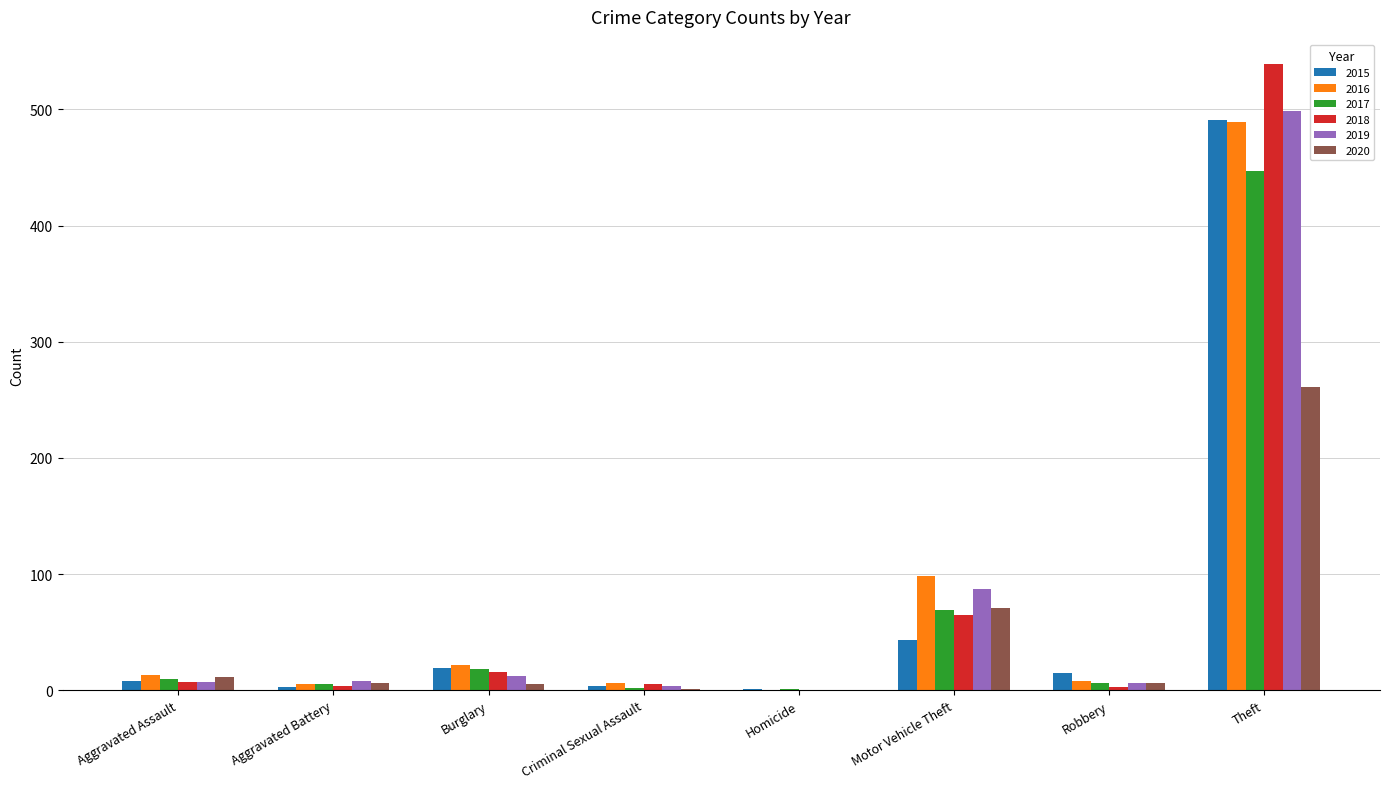

Is the value of 2016 at Aggravated Assault greater than the value of 2019 at Theft?

No